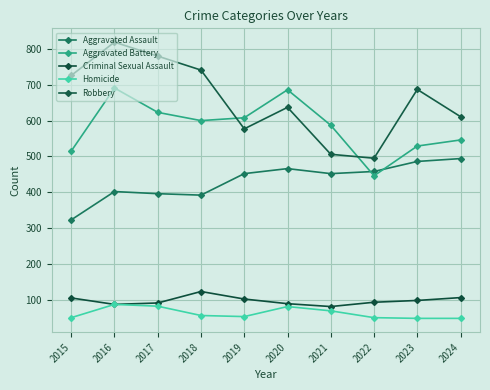

At which category is the sum across all series the highest?

2016